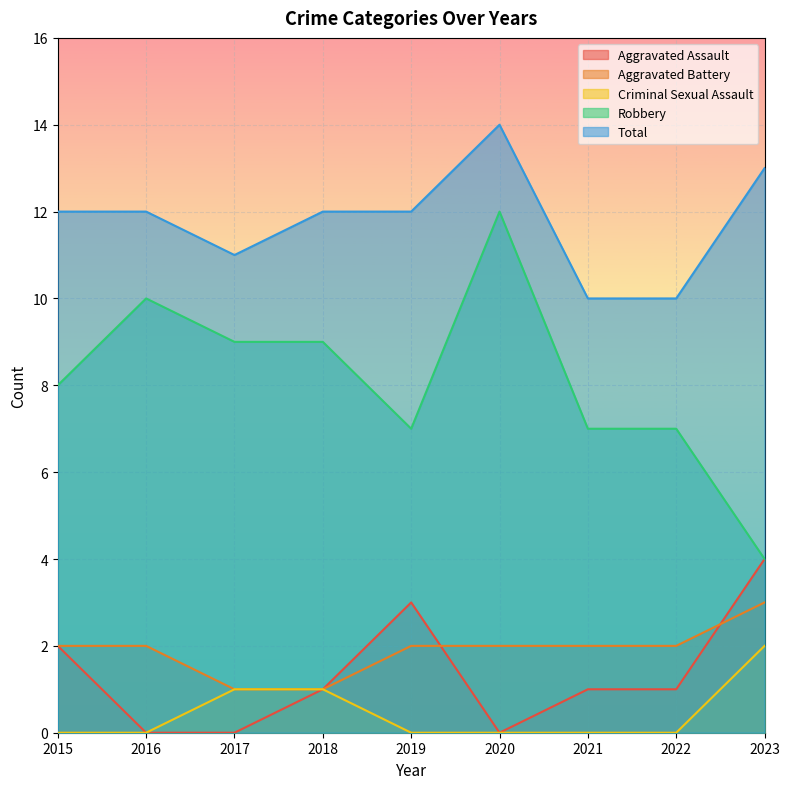

Where does the Robbery series first go above 8?

2016